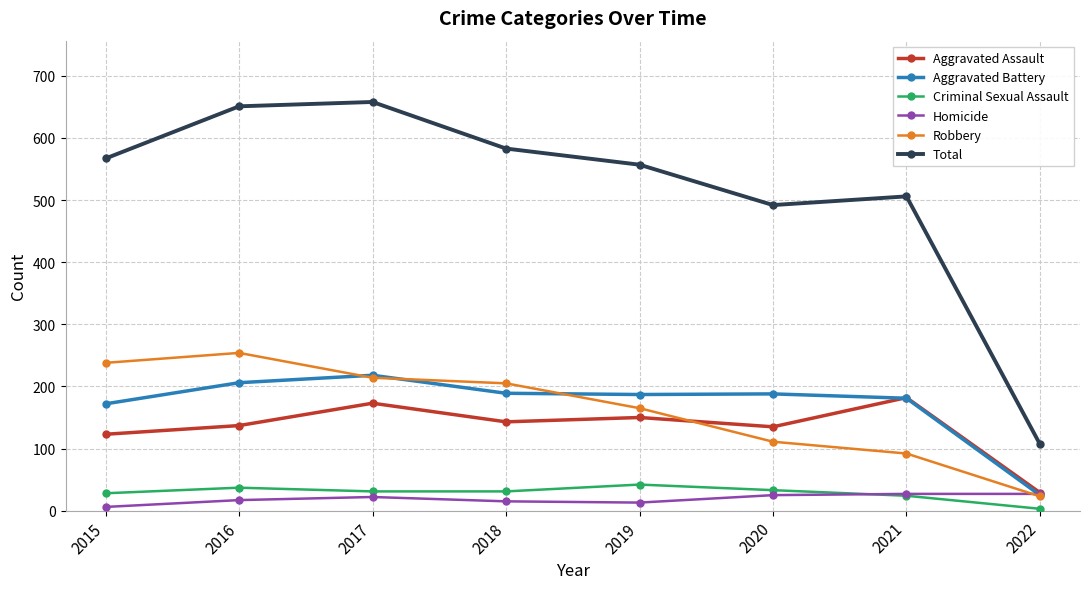

True or false: Robbery and Total cross at least once.

False